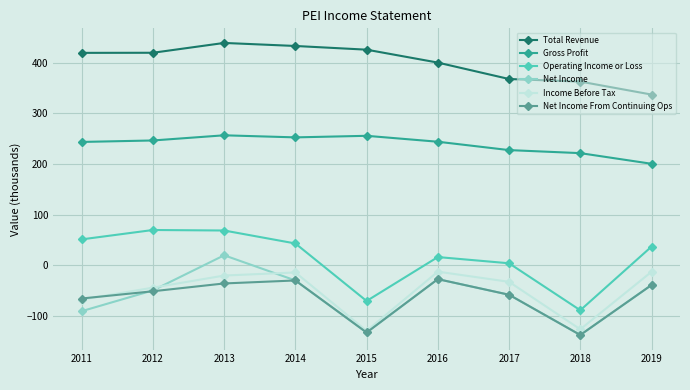

What is the sum of the Net Income From Continuing Ops values at 2016 and 2013?

-63.5